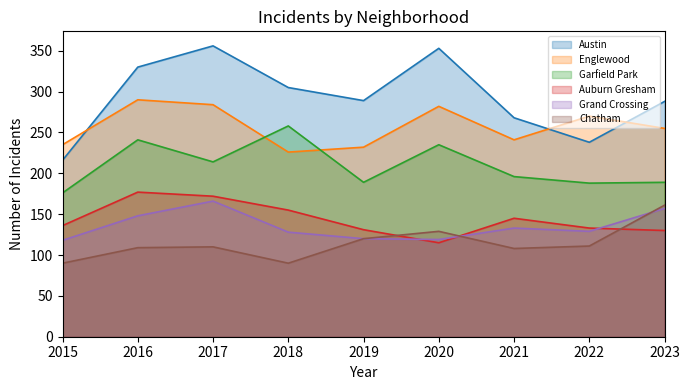

True or false: Grand Crossing has a value of 56 at 2017.

False